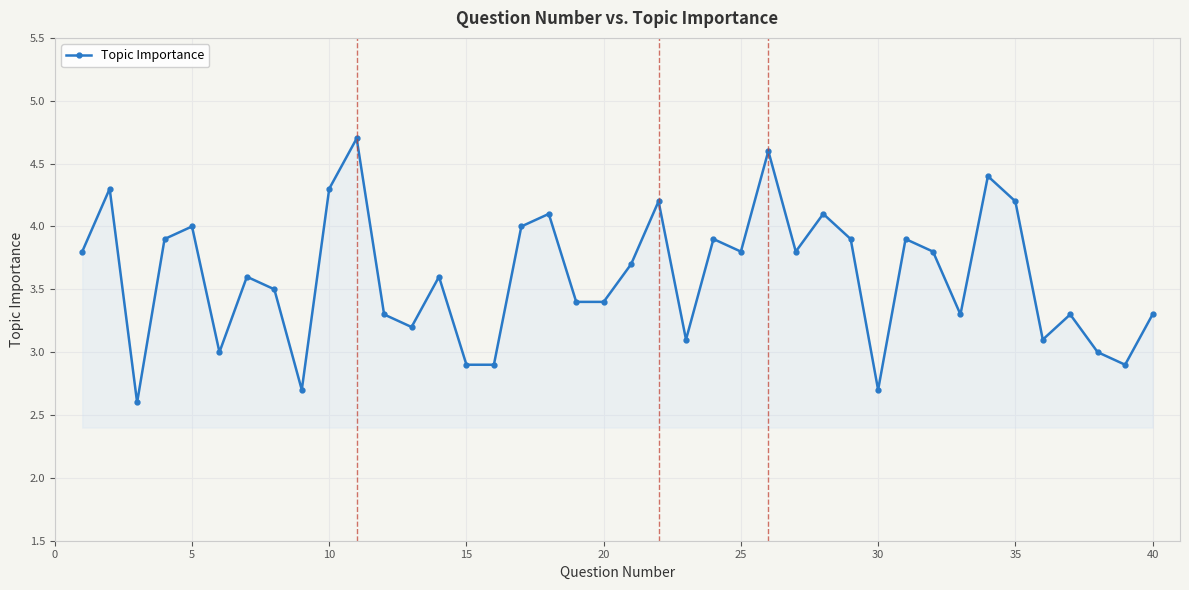

How many lines are shown in the chart?

1